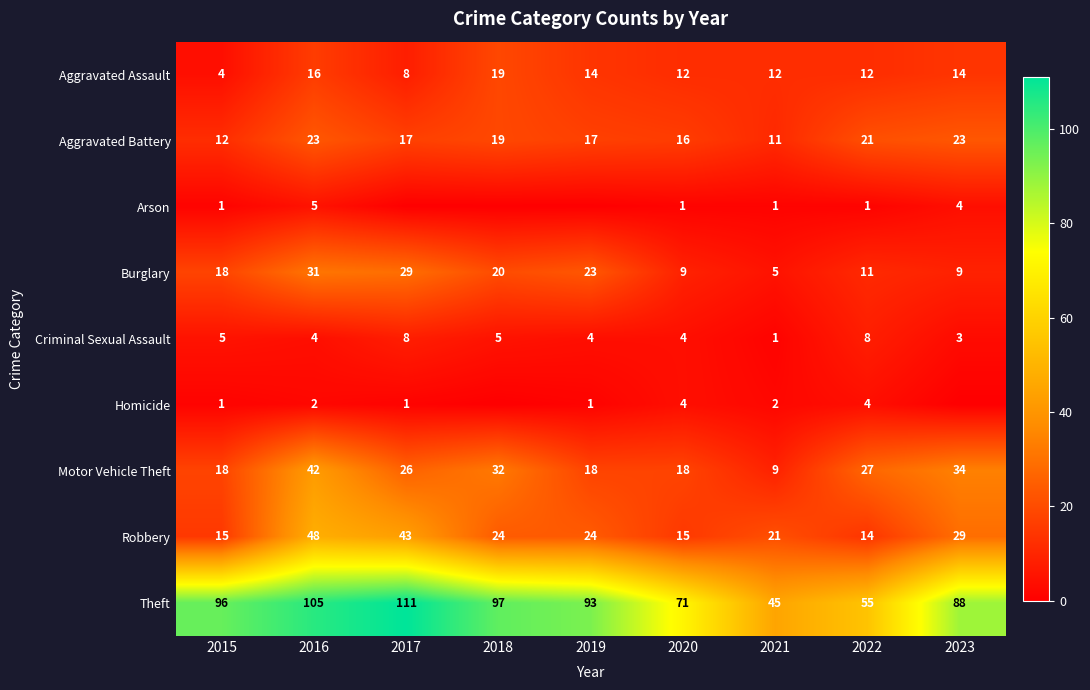

Which series changed the most between 2015 and 2021?

Theft